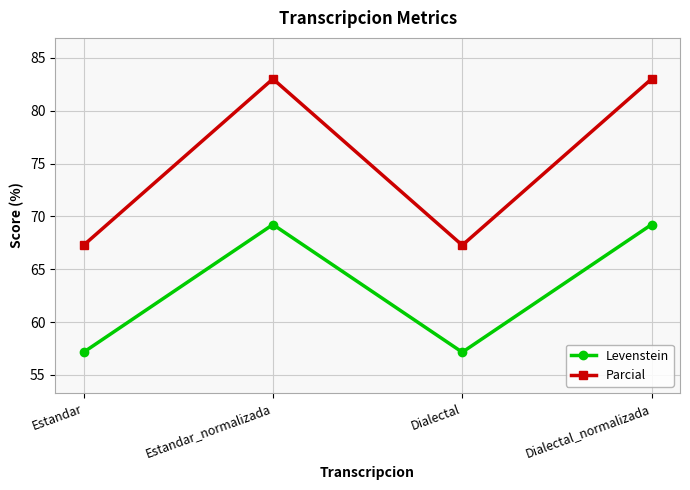

What is the sum of all Parcial values?

300.6